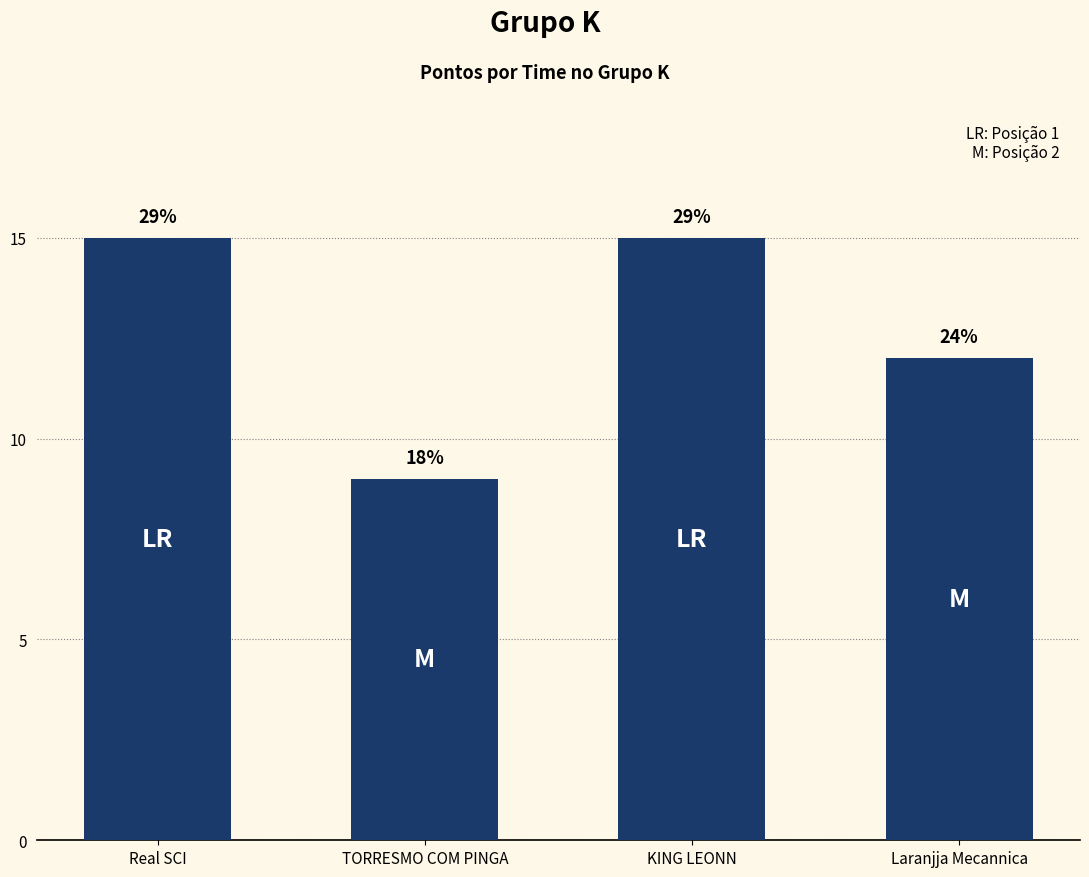

How many bars are there in total?

4